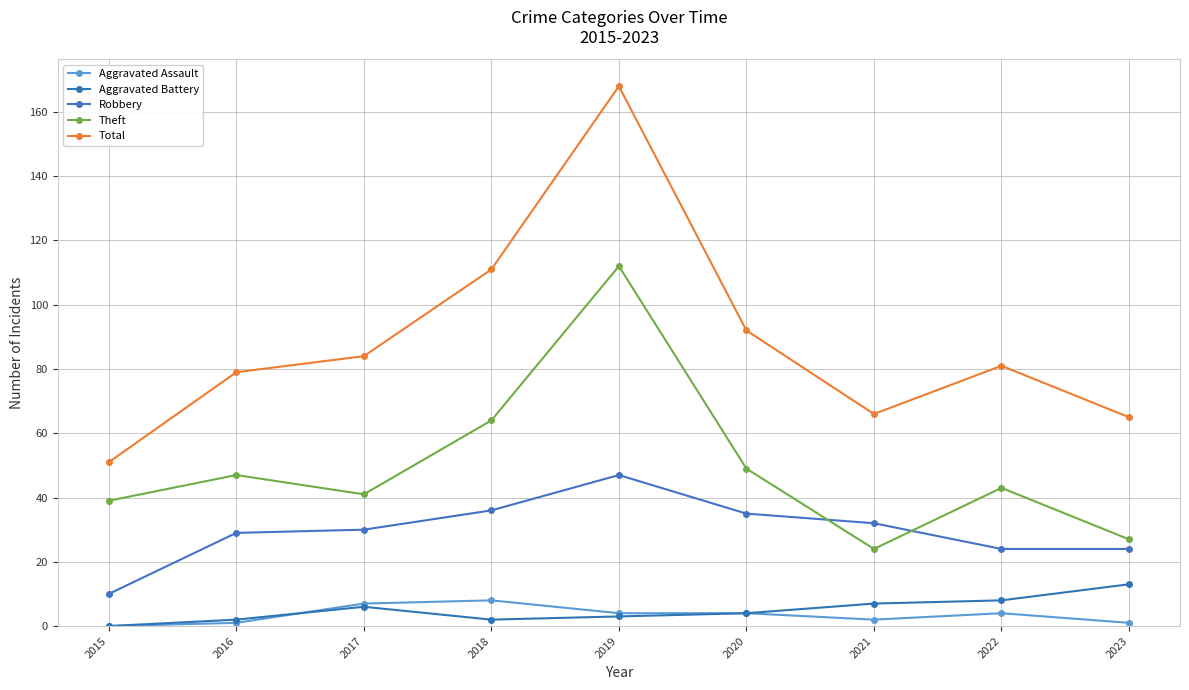

True or false: Total and Aggravated Battery intersect in this chart.

False